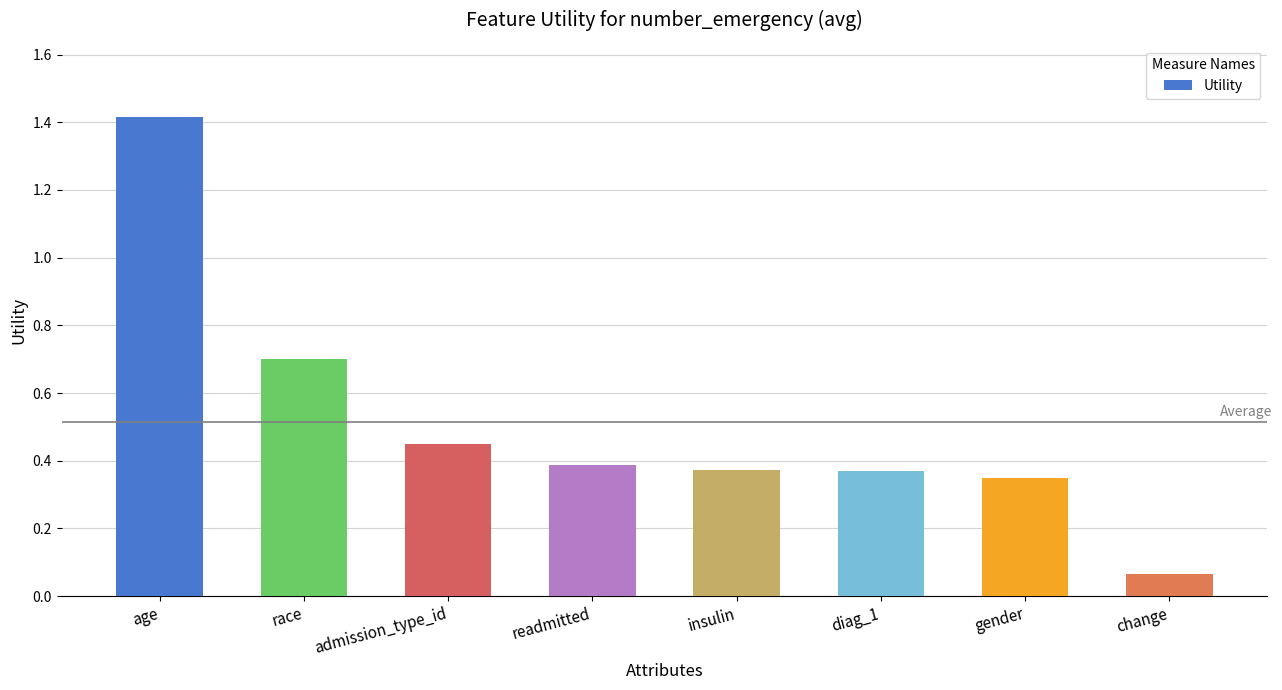

What is the difference between the maximum and minimum values?

1.3